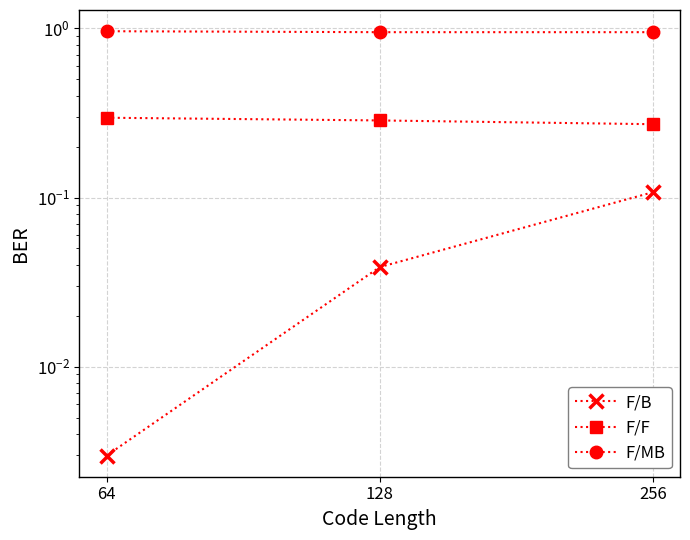

At how many categories does at least one series exceed 0?

3